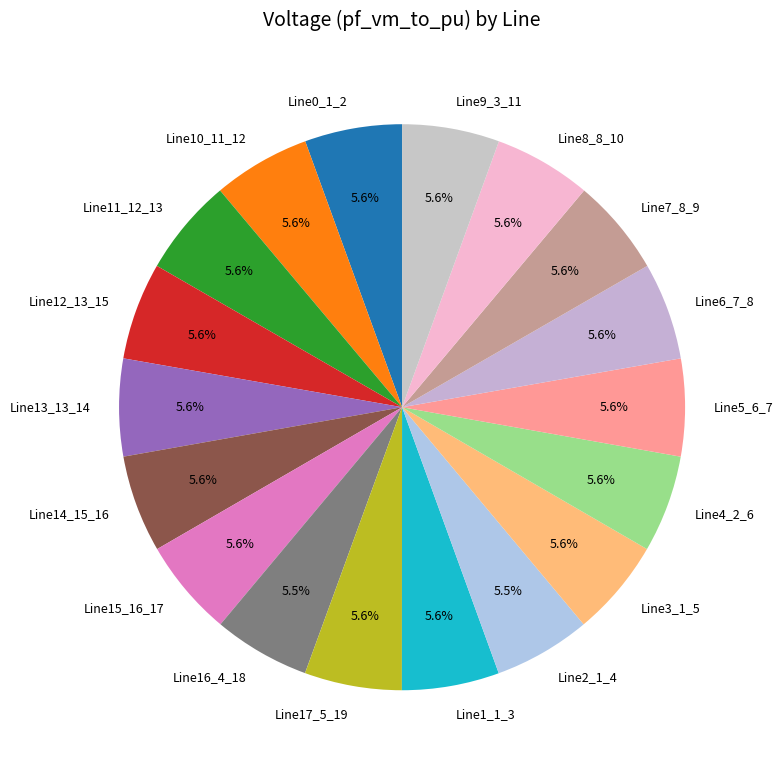

Is there any slice that represents more than half of the pie?

No